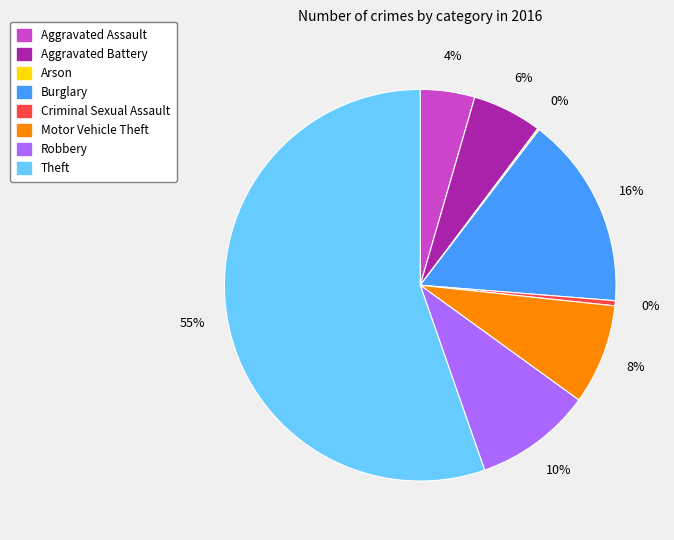

To the nearest percent, what percentage of the pie is Aggravated Assault?

4%